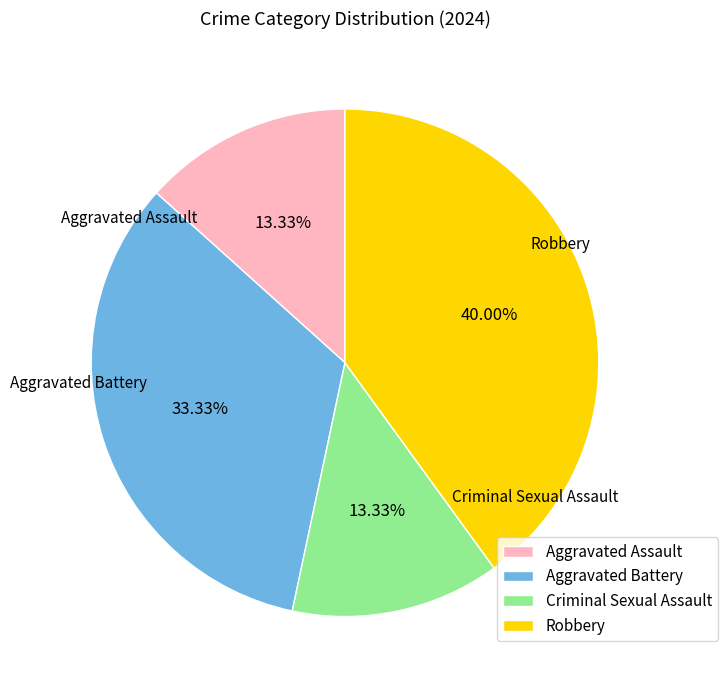

To the nearest percent, what is the difference between the Aggravated Battery and Criminal Sexual Assault slice percentages?

20%